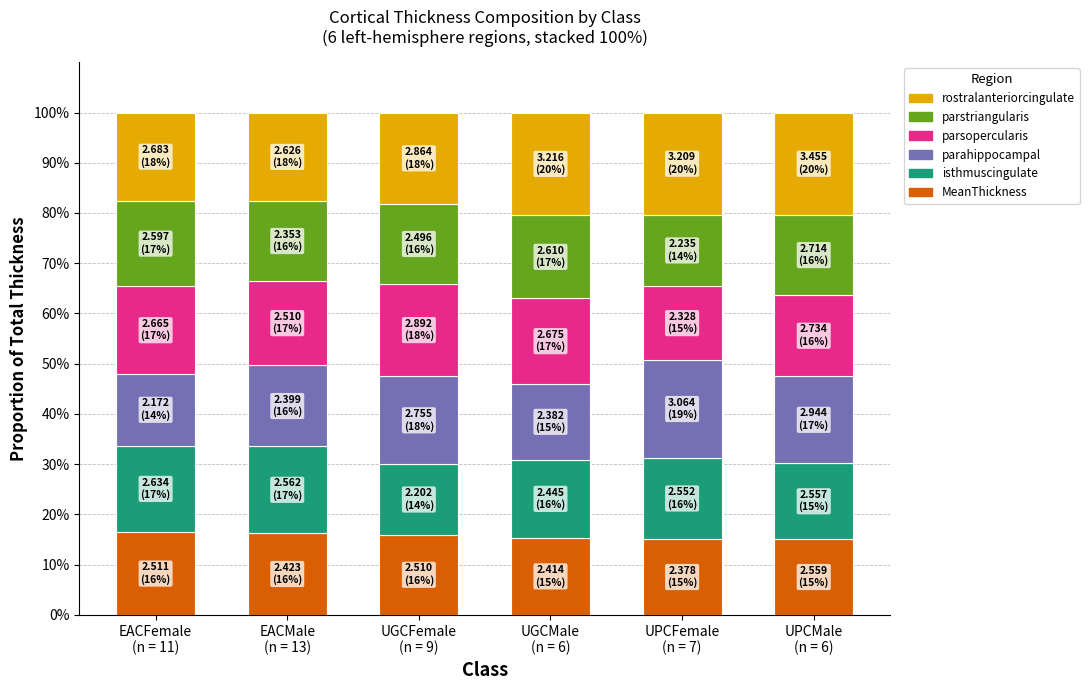

What is the lowest value of the MeanThickness series?

15.1